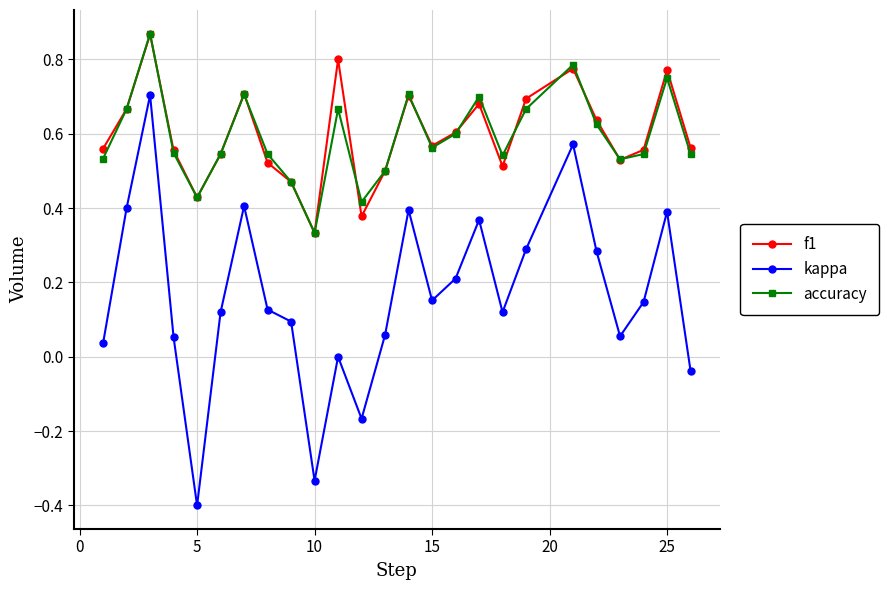

True or false: accuracy and kappa cross at least once.

False